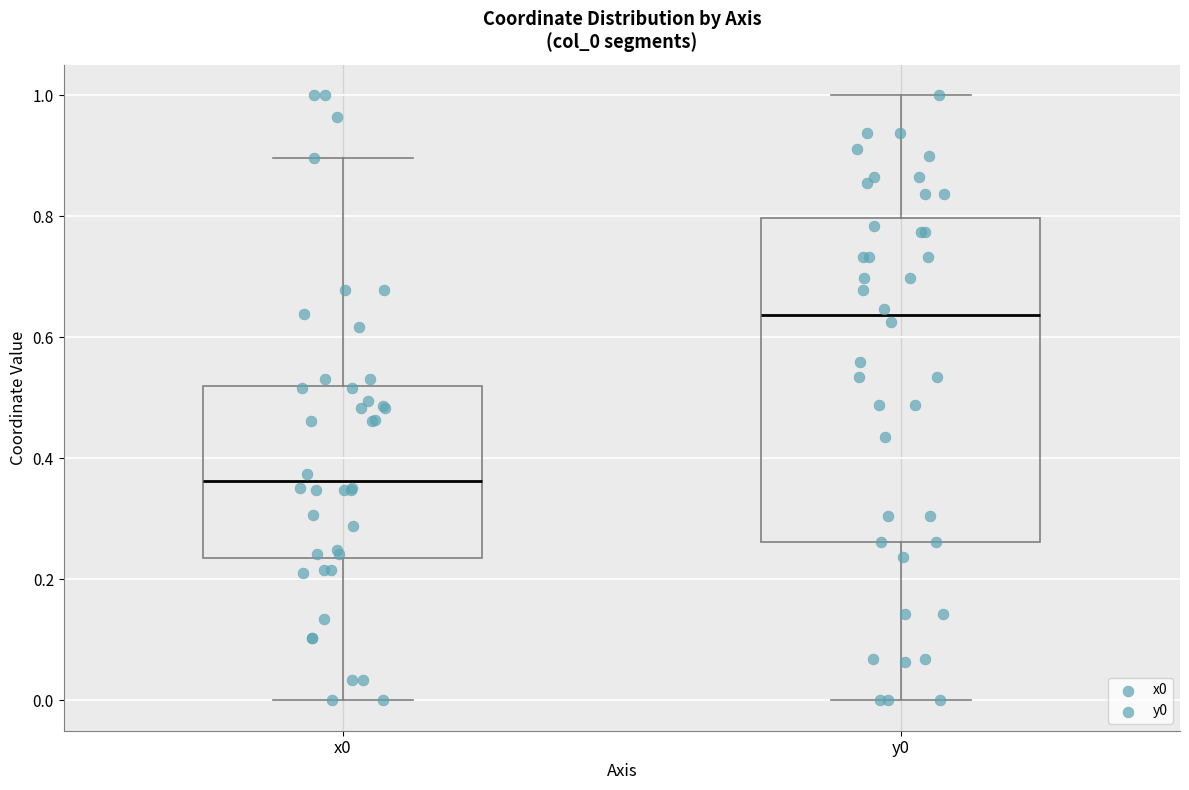

Reading left to right, transcribe this box plot: for each box, give where its median line is, the range the box spans, and where its two whiskers end, as read against the y-axis. The values are not printed on the chart, so give them approximately, as read against the axis.

x0: median 0.36, box 0.24 to 0.52, whiskers 0.00 to 0.90
y0: median 0.64, box 0.26 to 0.80, whiskers 0.00 to 1.00